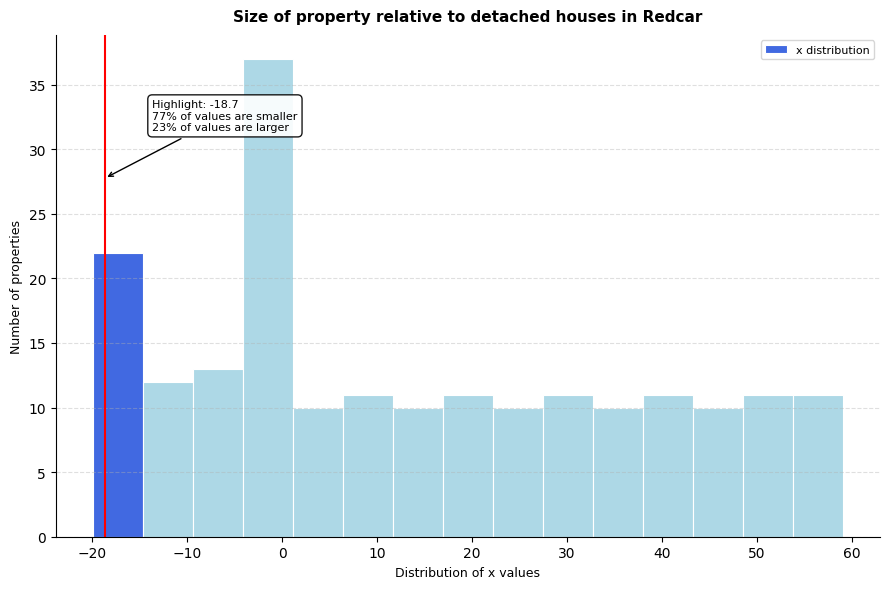

Over which range of the x-axis is the bar tallest?

-4 to 1